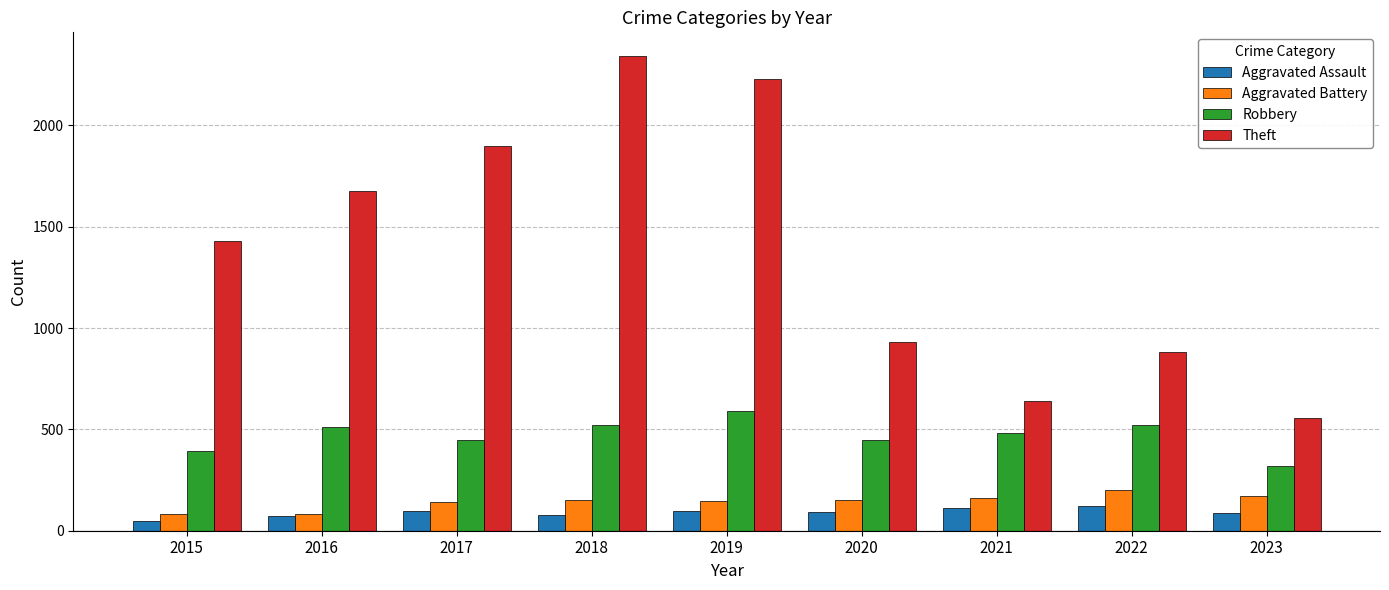

Is it true that Robbery equals 320 at 2023?

True